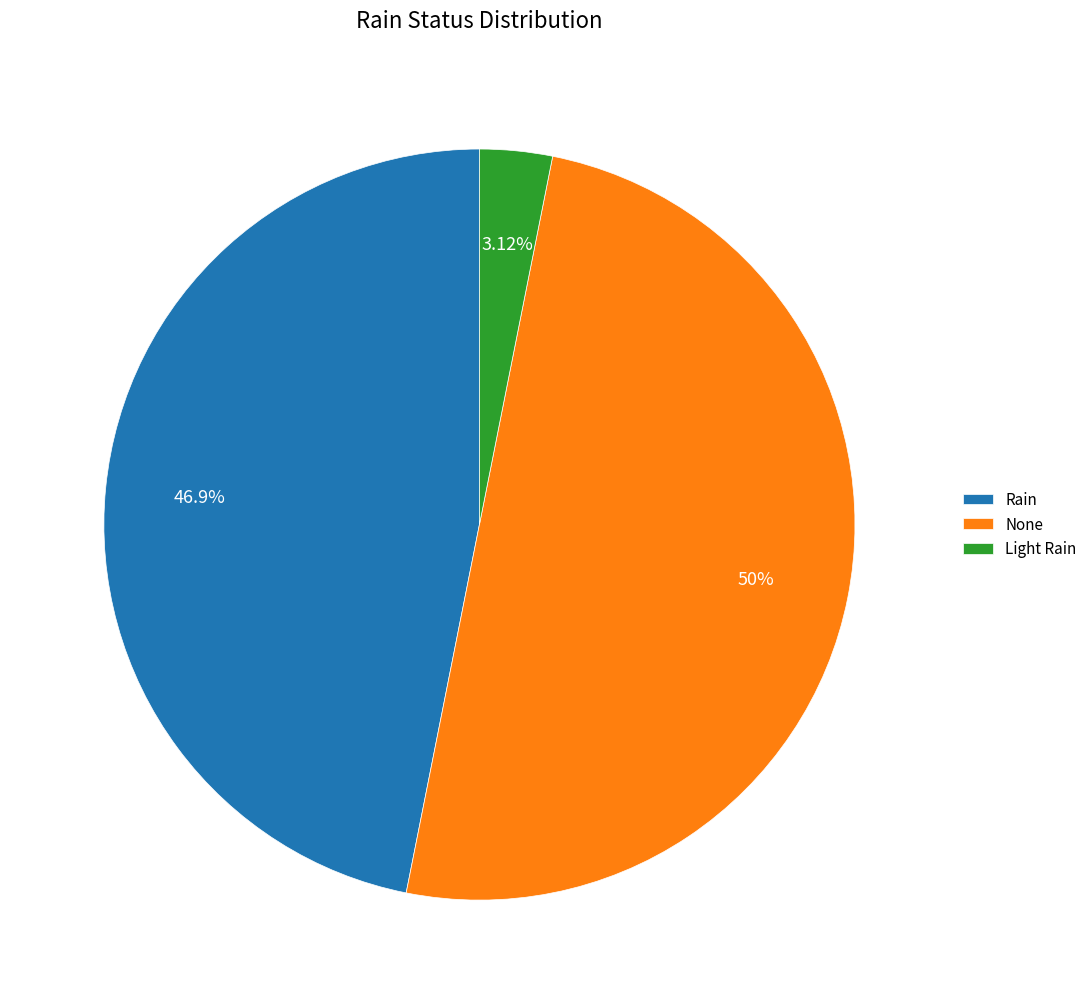

What percentage is the Rain slice, to the nearest percent?

47%